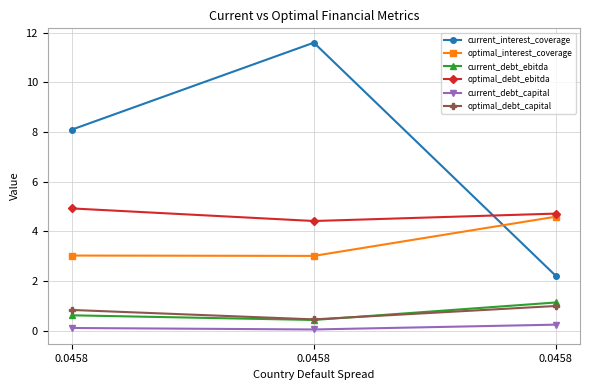

Which series has the largest total across all categories?

current_interest_coverage